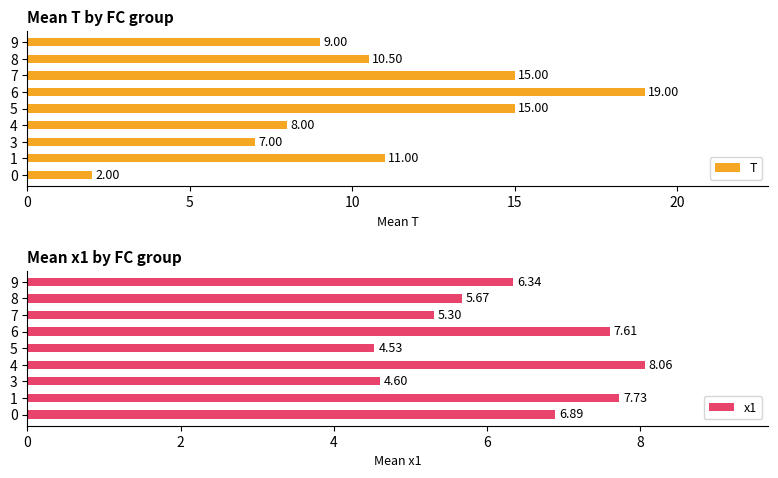

What is the difference between the T values at 8 and 4?

2.5